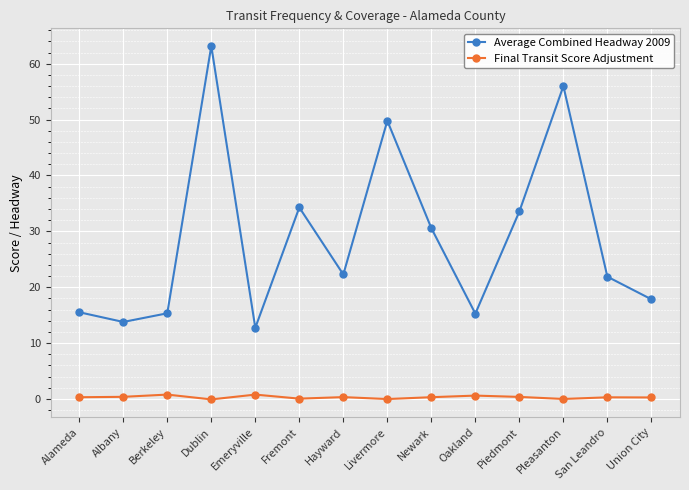

What is the lowest value of the Average Combined Headway 2009 series?

12.7